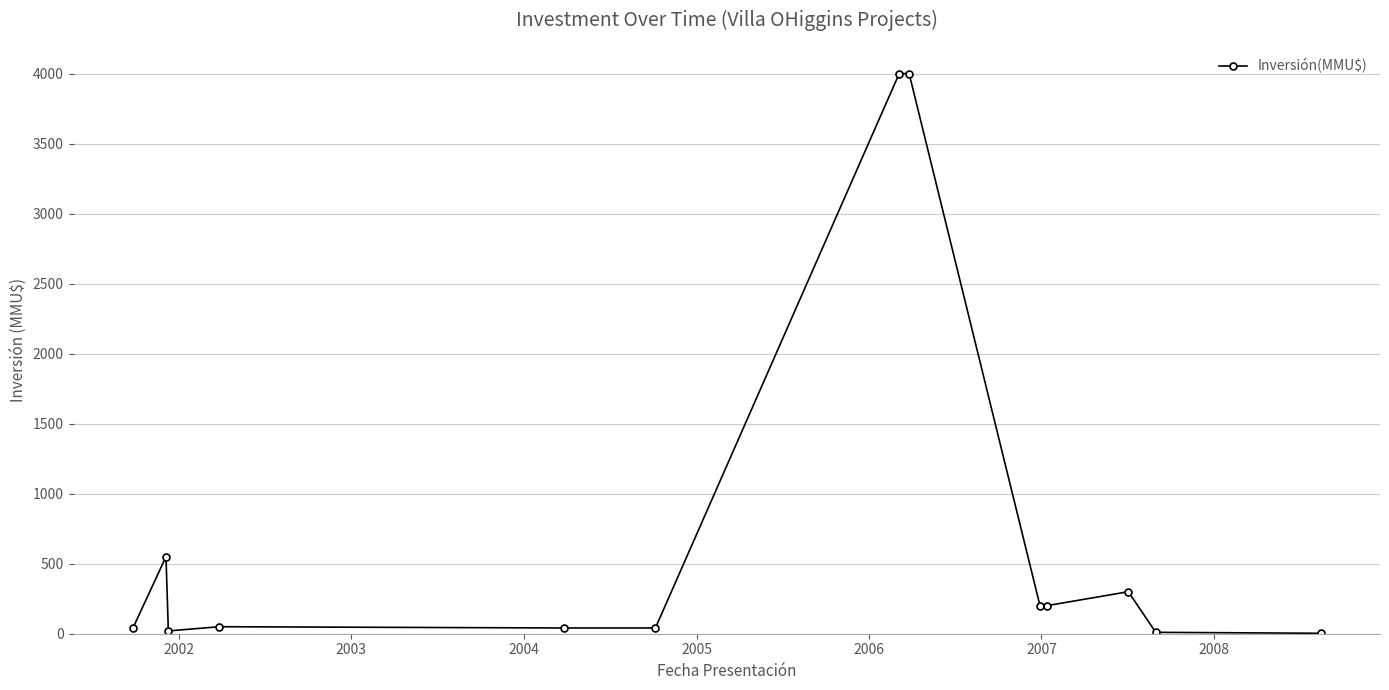

What is the greatest value displayed?

4000.0